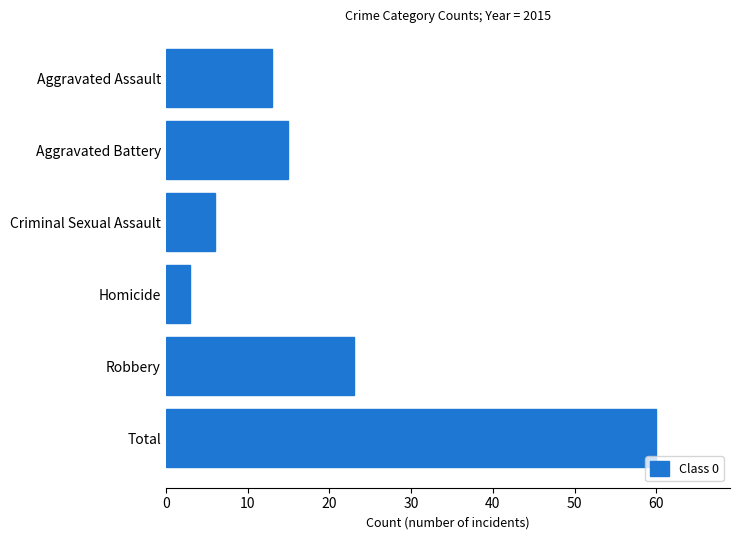

What is the difference between the second highest and minimum values?

20